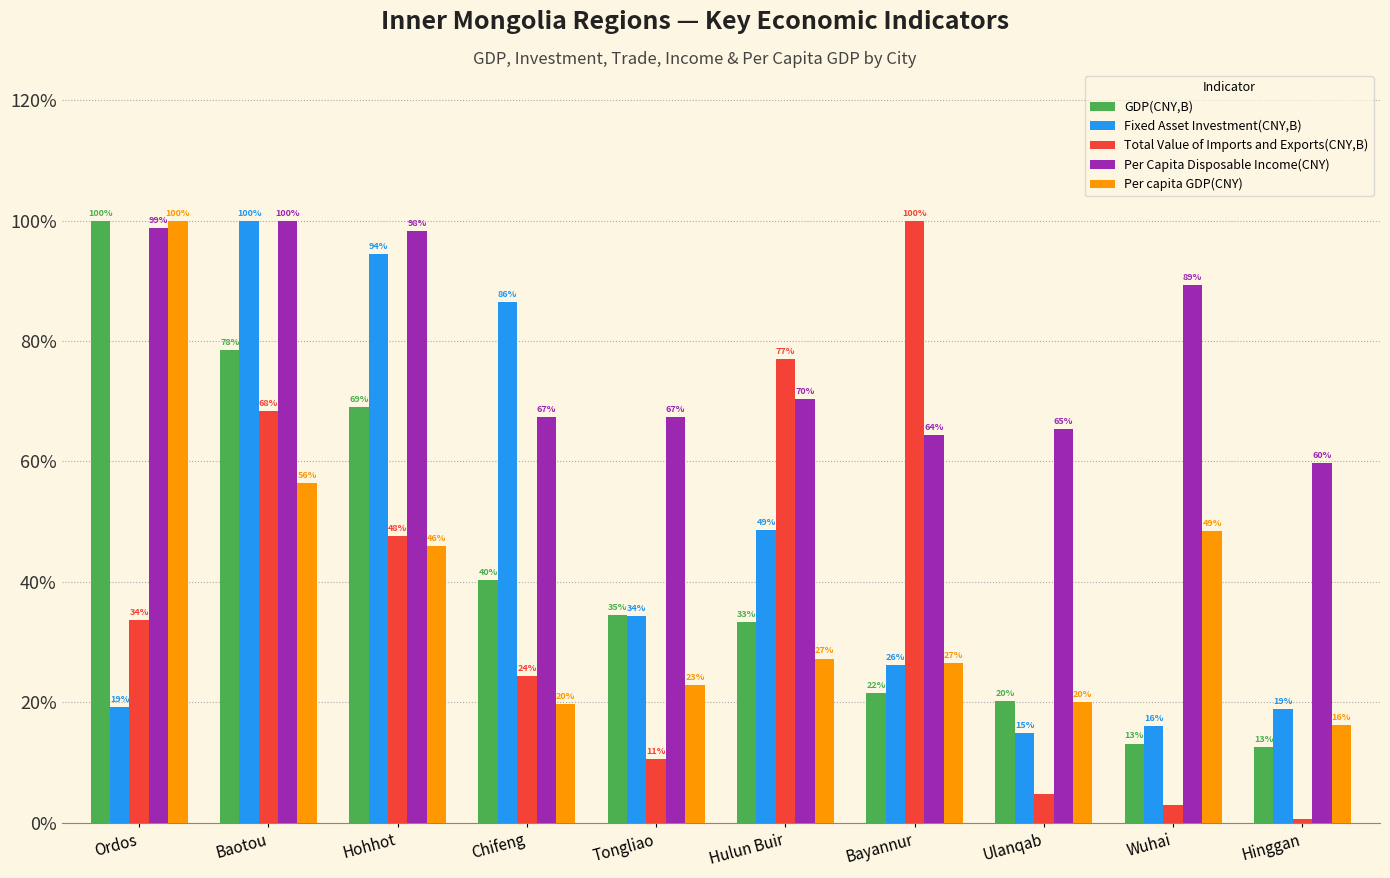

What are all the series names shown in the legend?

GDP(CNY,B), Fixed Asset Investment(CNY,B), Total Value of Imports and Exports(CNY,B), Per Capita Disposable Income(CNY), Per capita GDP(CNY)